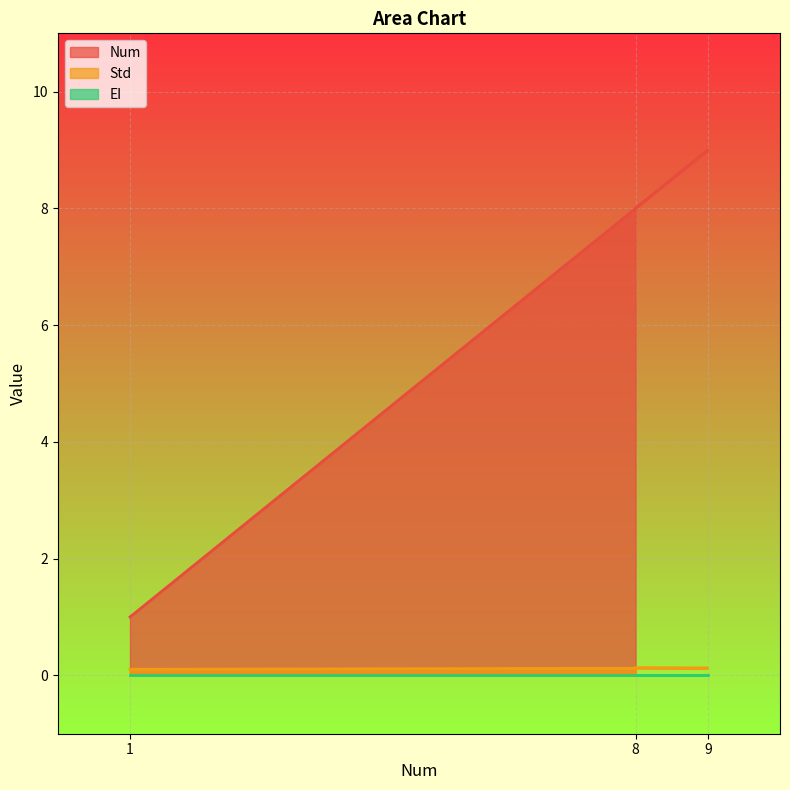

True or false: Std has a value of 0.2 at 9.

False